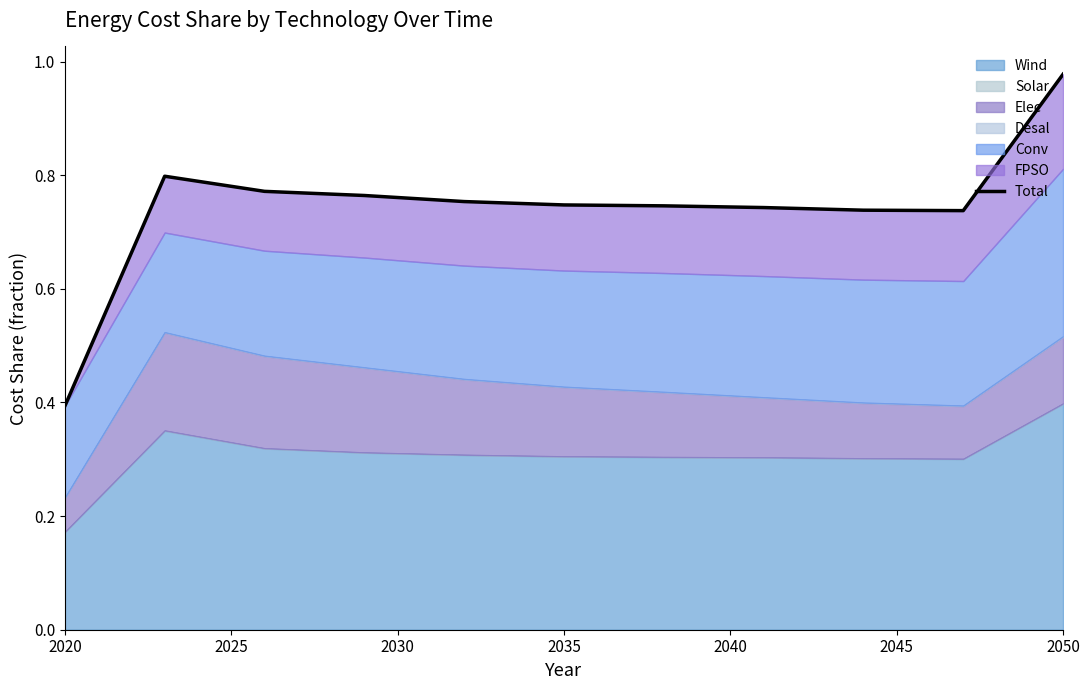

True or false: the data has more than 1 interior local peaks.

False